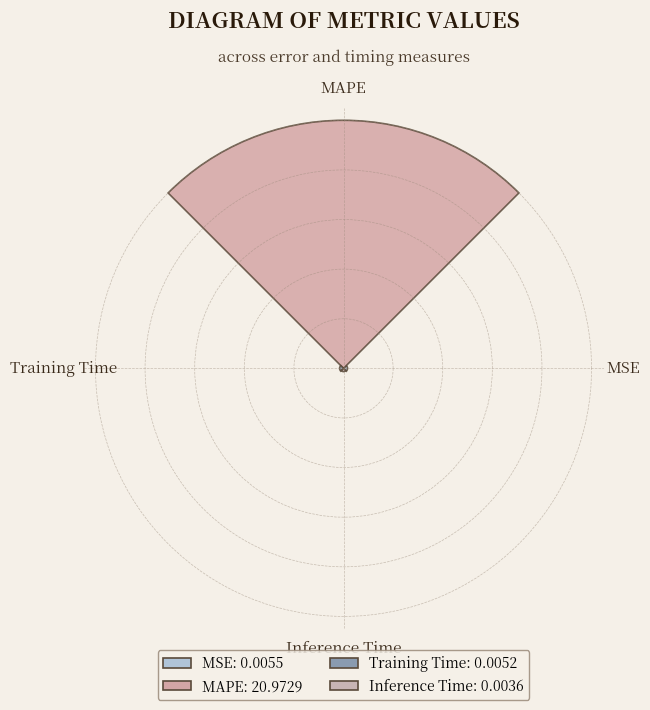

Rank the categories by value from lowest to highest.

Inference Time, Training Time, MSE, MAPE